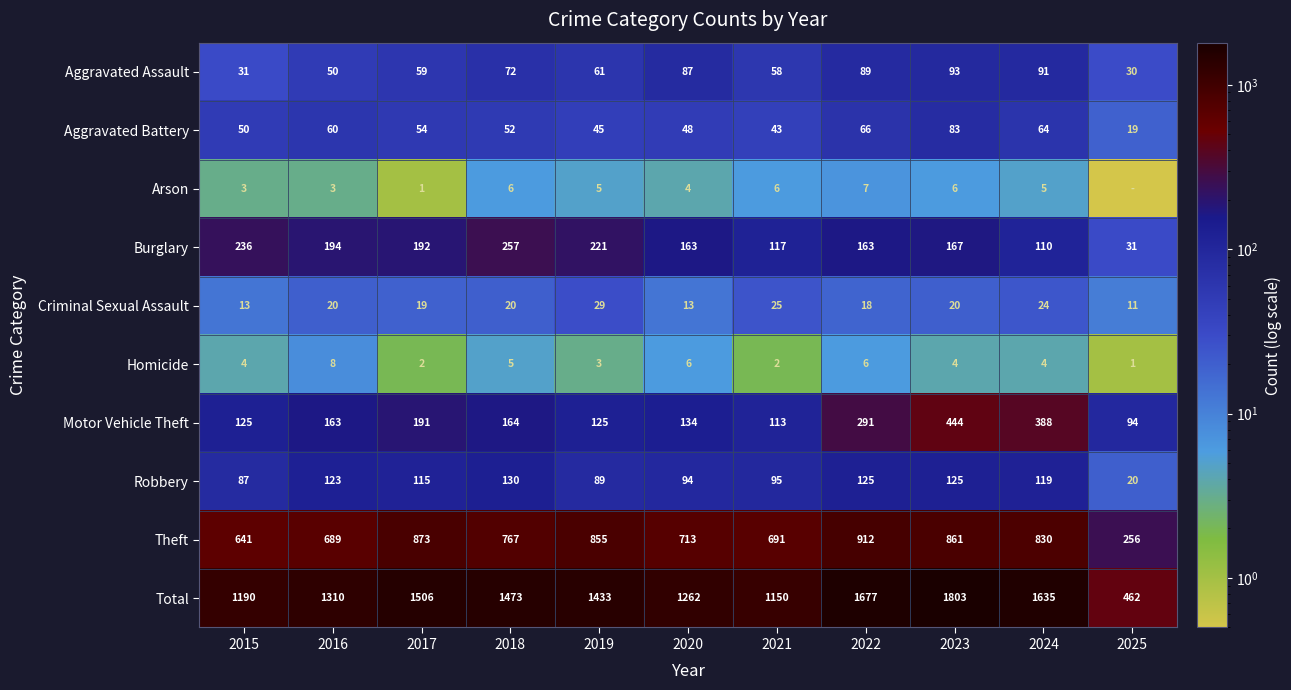

True or false: Burglary has a value of 31.0 at 2025.

True